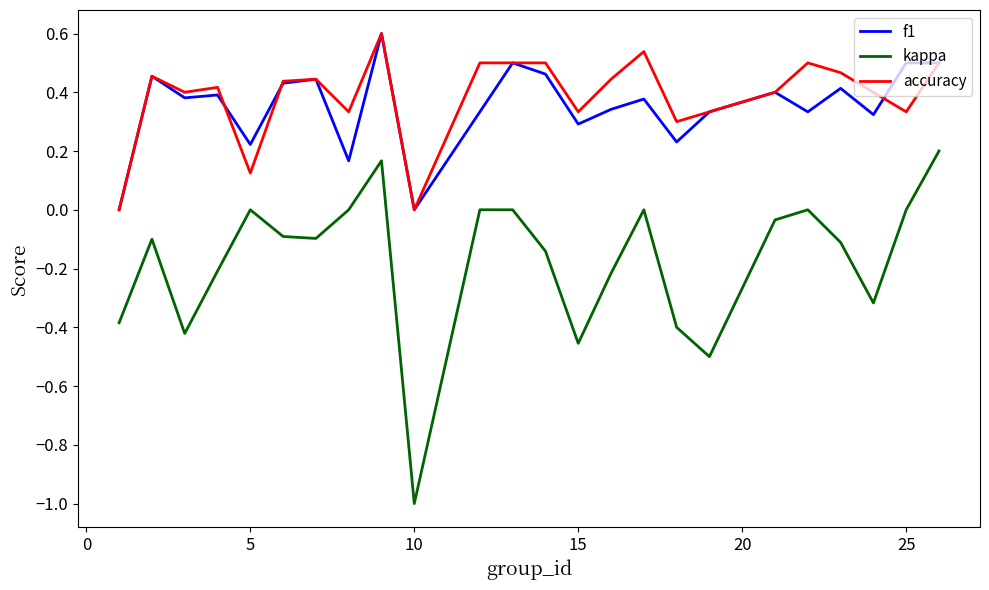

What is the smallest value displayed?

-1.0